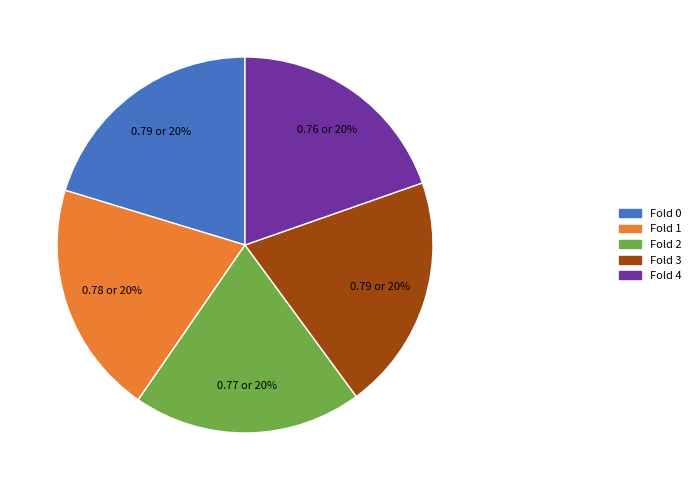

Is there a majority slice in this chart?

No